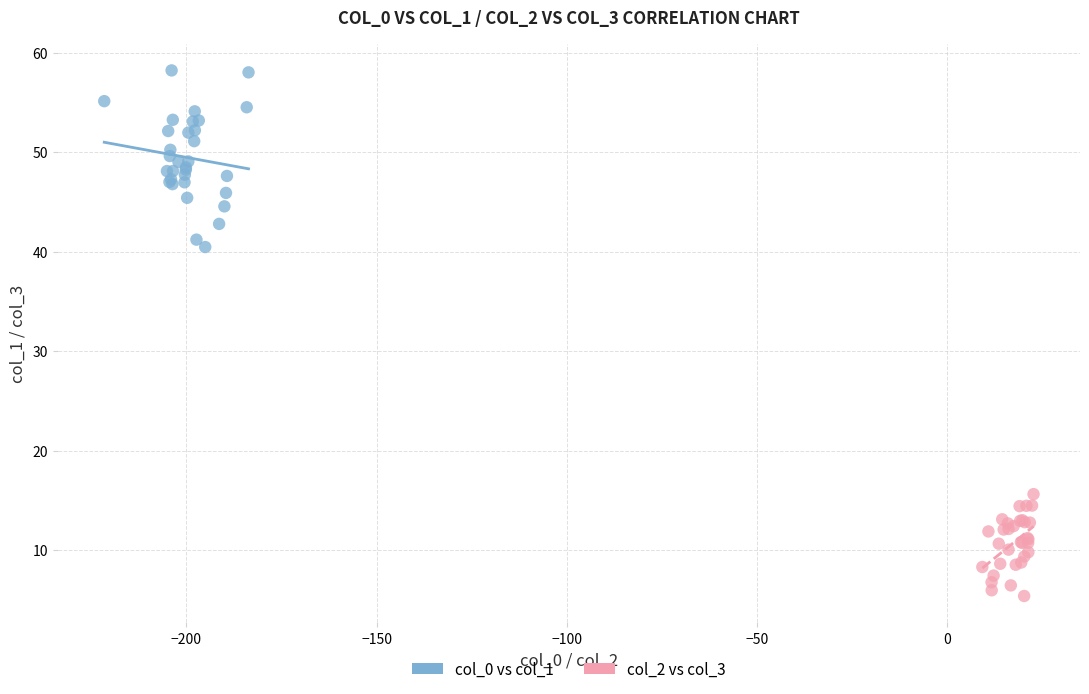

Which series contains the highest Y value?

col_0 vs col_1